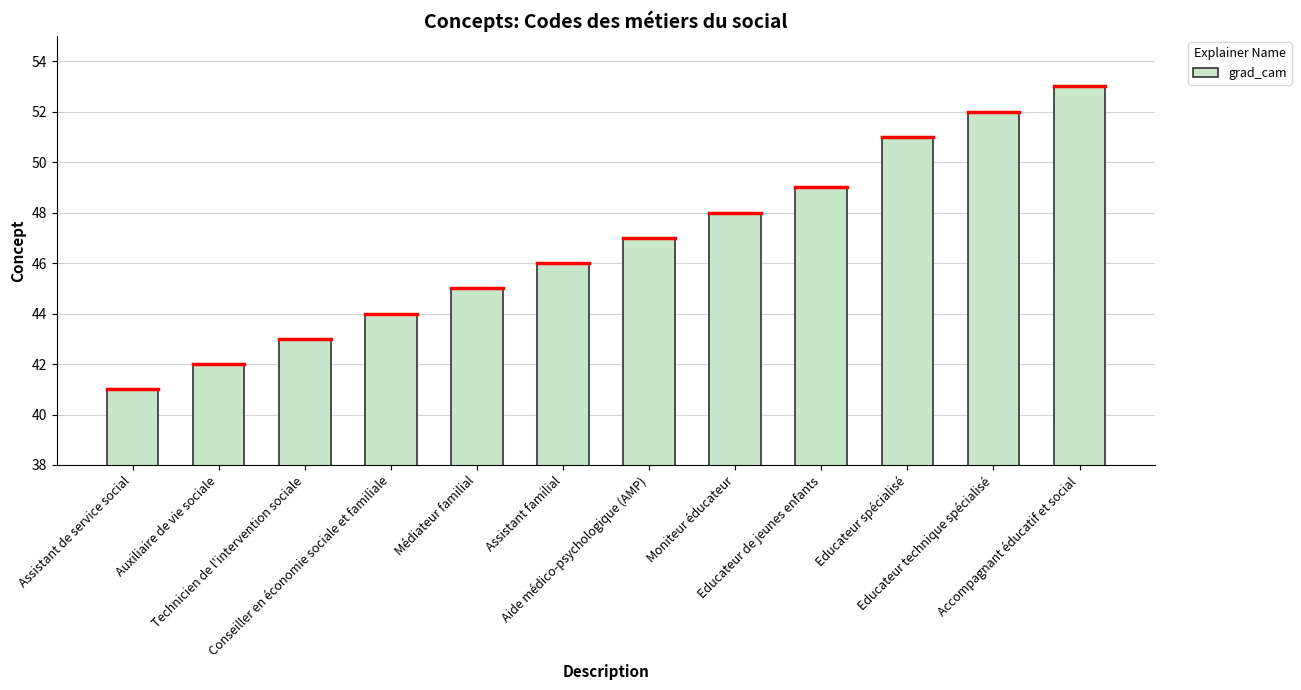

What is the change in value from Médiateur familial to Educateur spécialisé?

+6